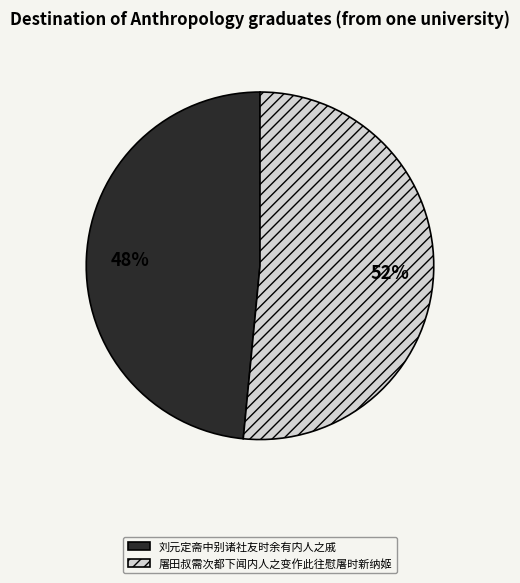

Is the sum of 屠田叔需次都下闻内人之变作此往慰屠时新纳姬 and 刘元定斋中别诸社友时余有内人之戚 greater than half?

Yes